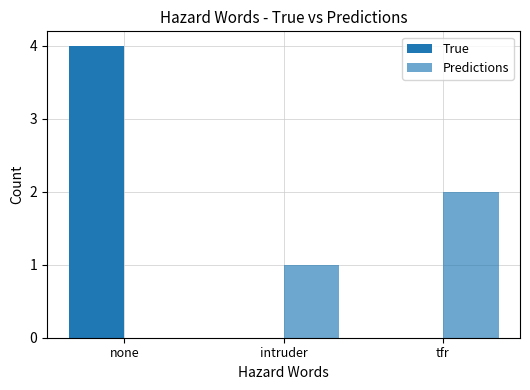

Which series has the widest spread of values?

True